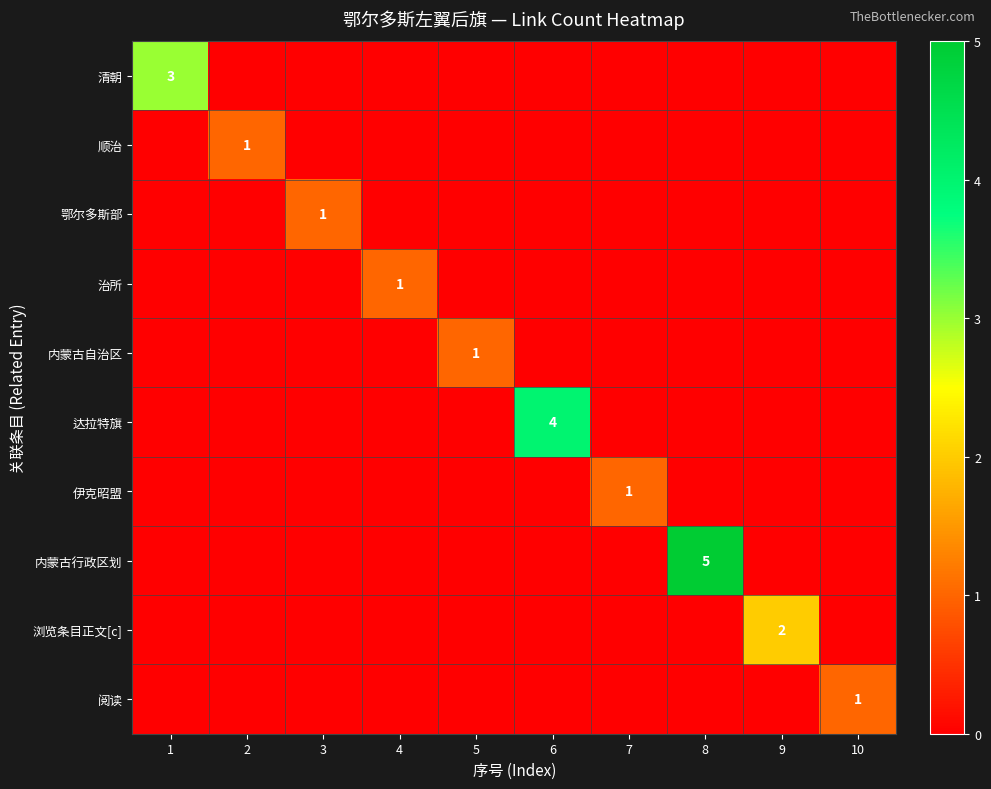

True or false: 清朝 has a value of 3 at 1.

True